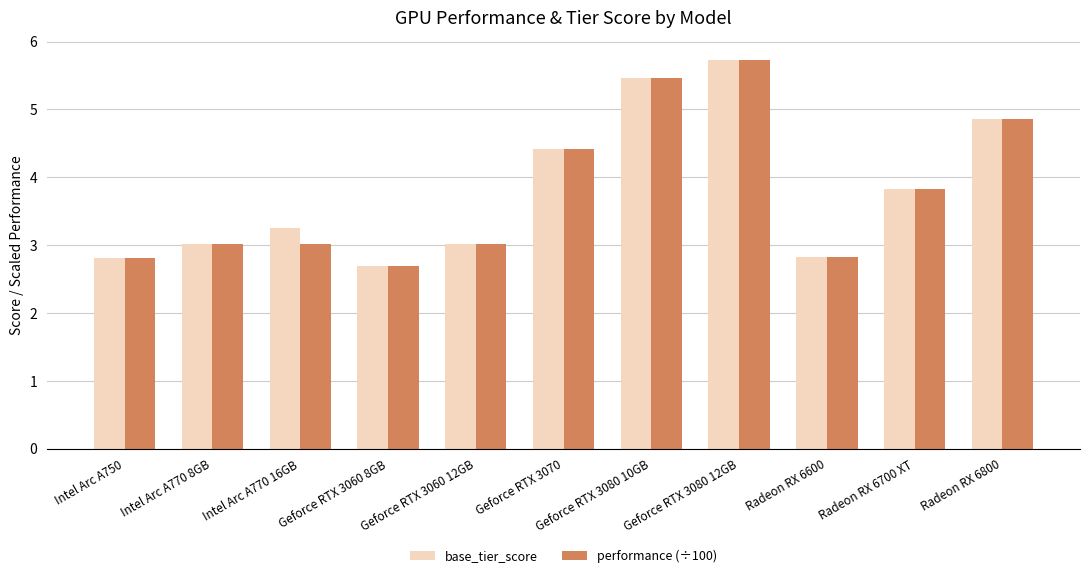

What is the difference between the maximum and minimum values in the performance (÷100) series?

3.0